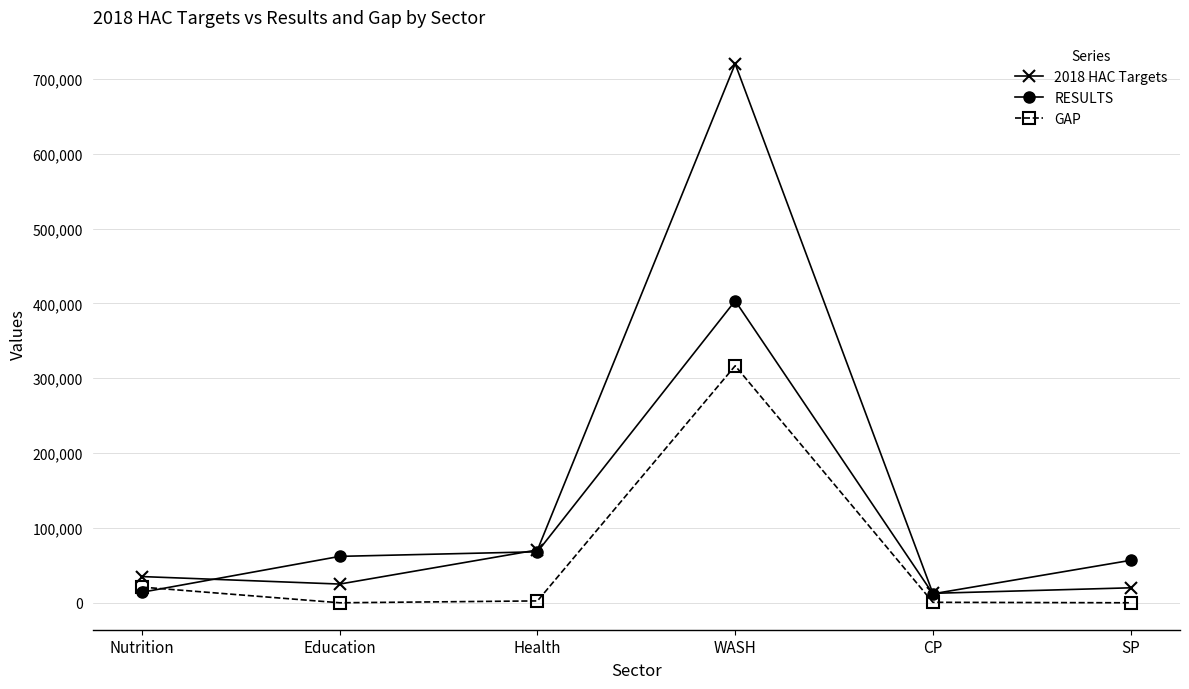

True or false: GAP has more than 2 points higher than both neighbors.

False